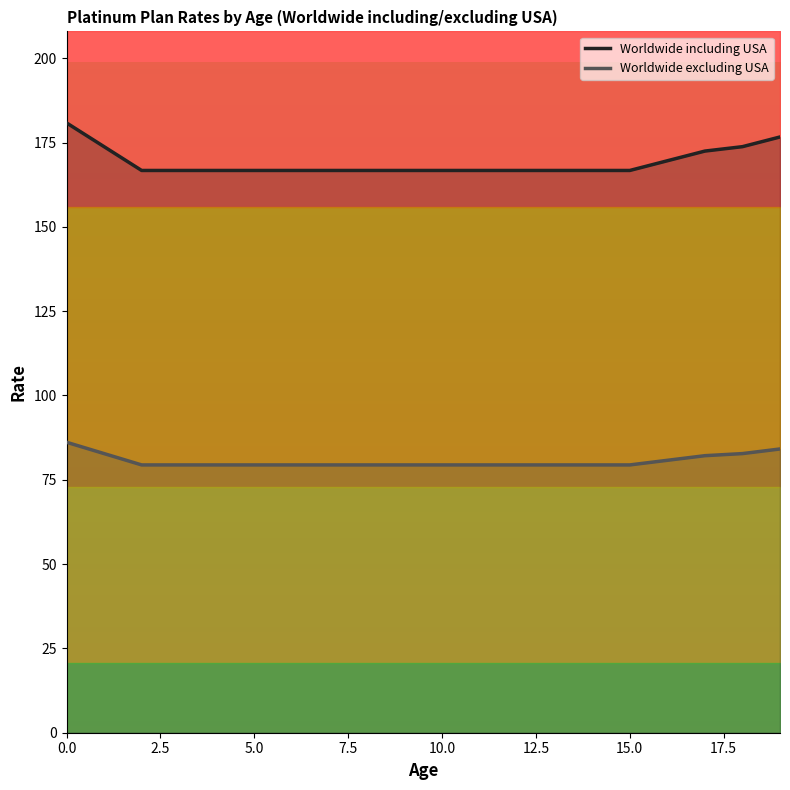

What is the maximum value for Worldwide including USA?

180.8